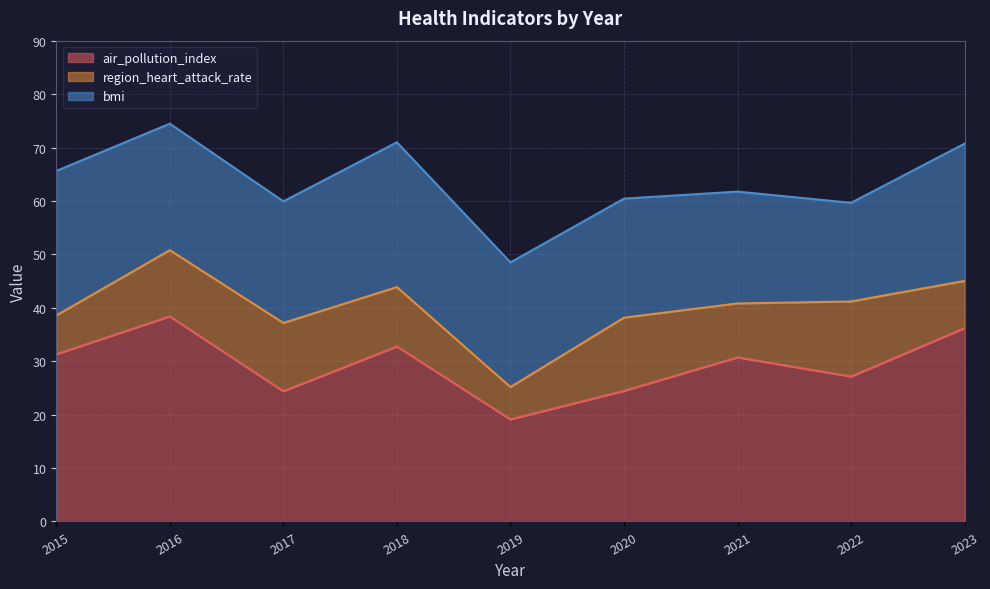

What is the average value of the region_heart_attack_rate series?

10.7